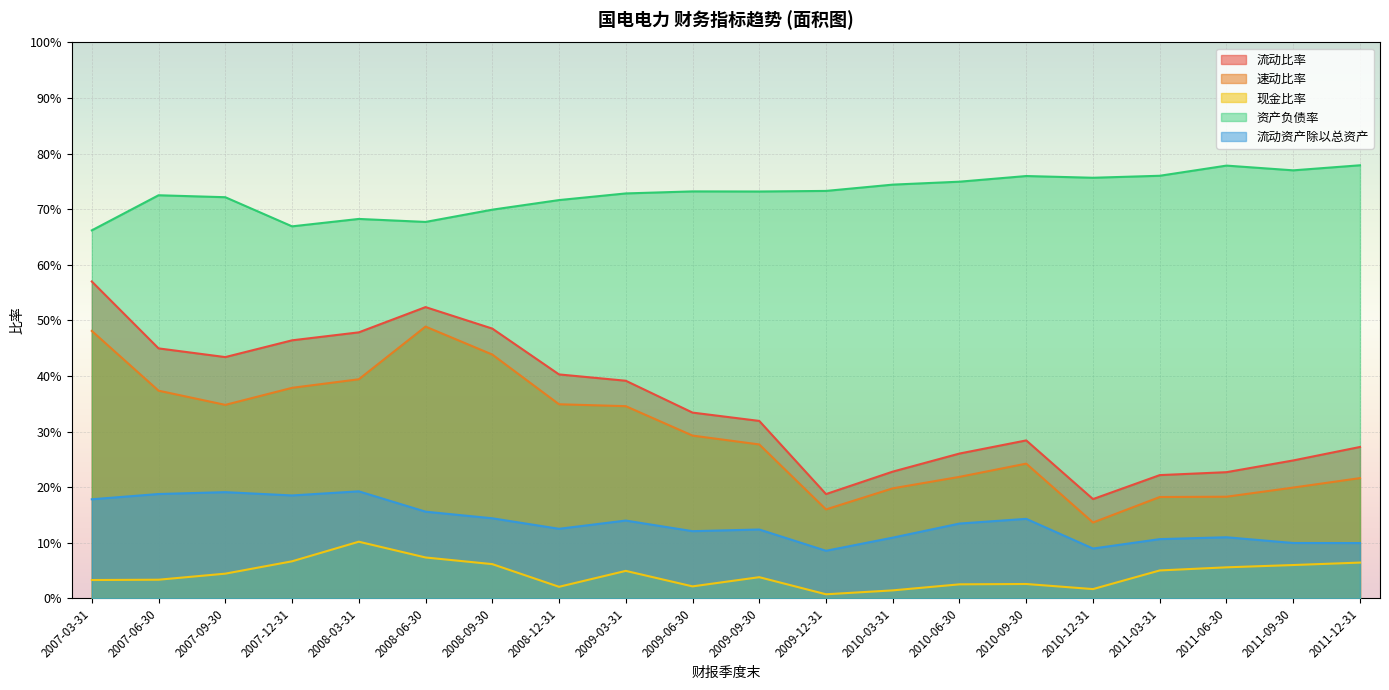

Rank the series by their maximum value, from highest to lowest.

资产负债率, 流动比率, 速动比率, 流动资产除以总资产, 现金比率